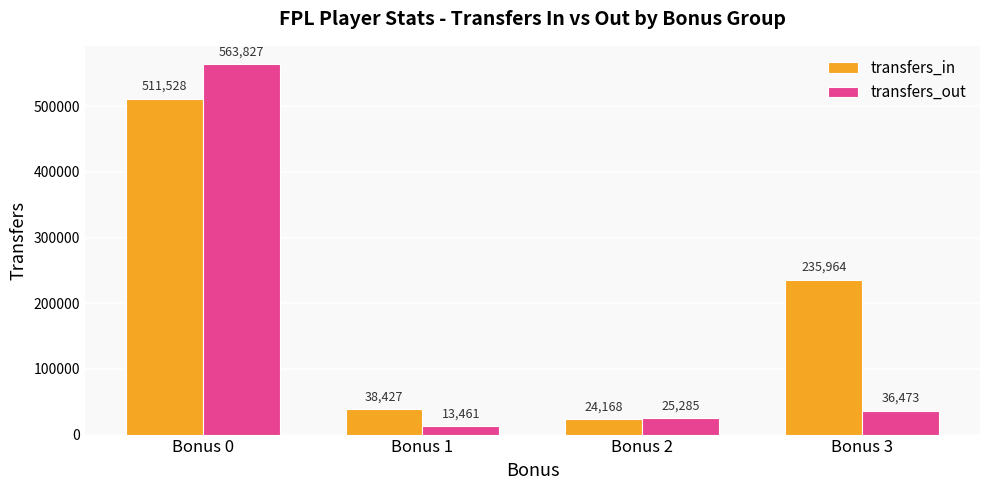

Are the bars grouped side by side (vs. stacked)?

Yes